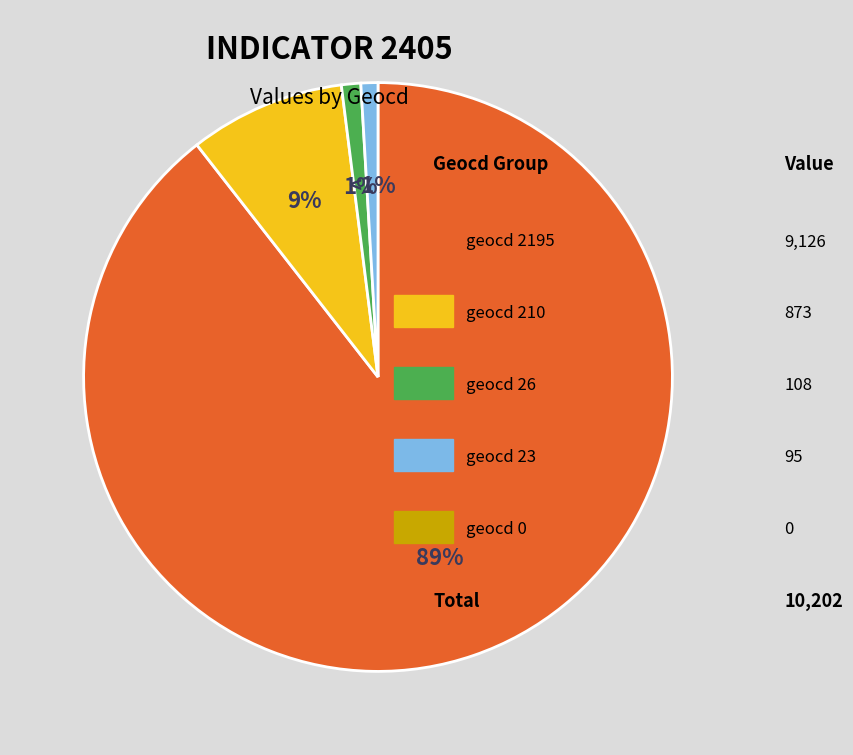

Count the number of slices in the pie.

4